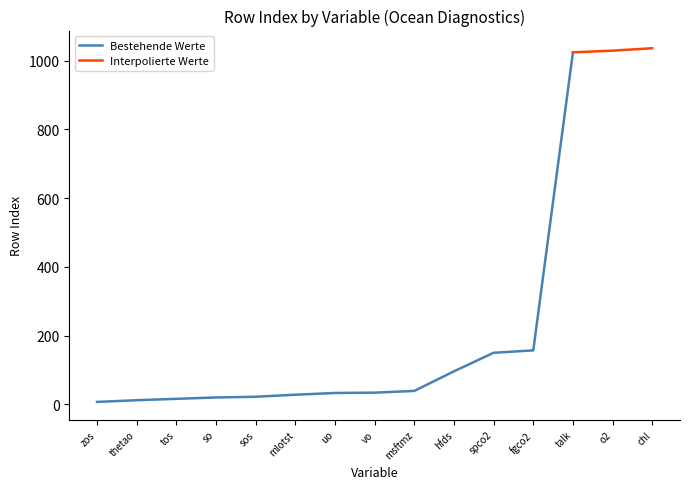

Approximately how many times larger is the value at o2 compared to zos?

147.0